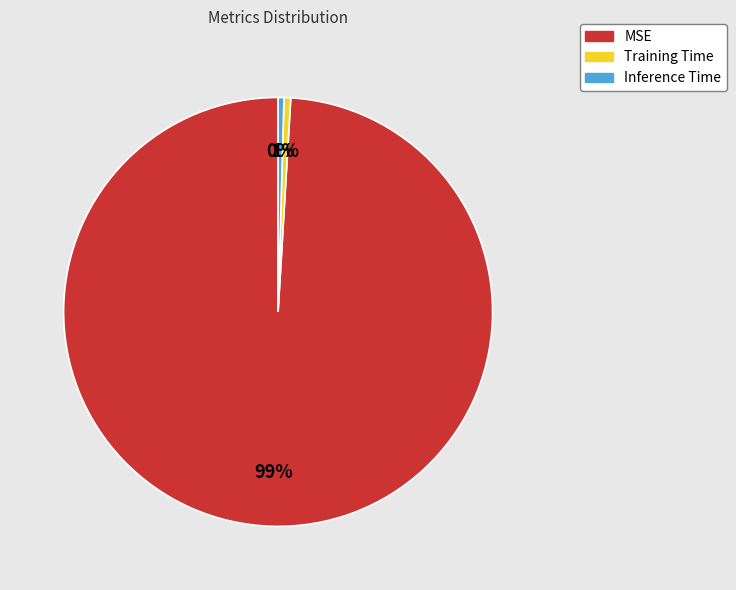

Count the number of slices in the pie.

3